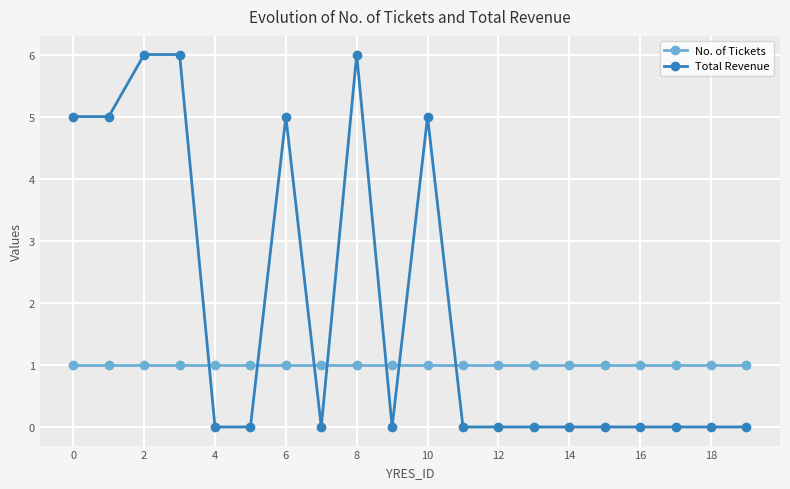

True or false: No. of Tickets and Total Revenue cross at least once.

True